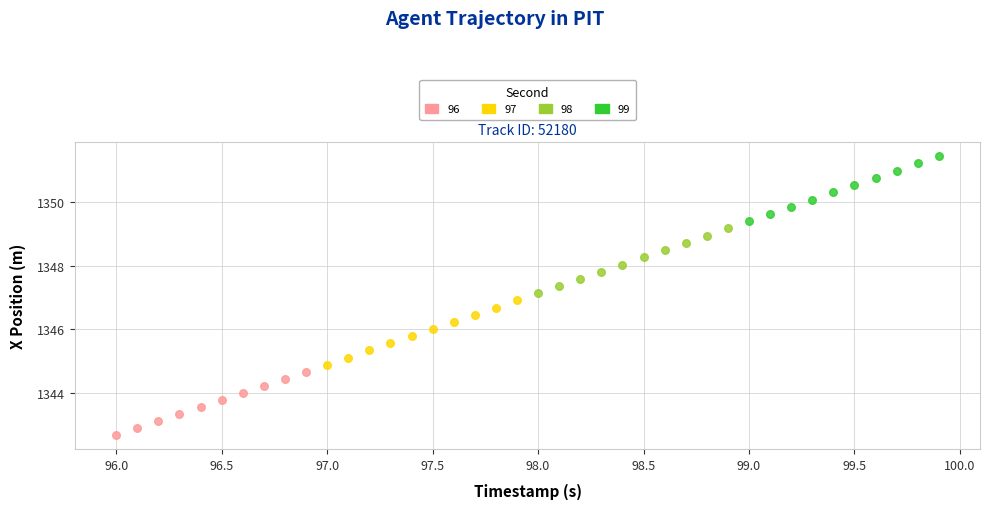

Which series reaches the maximum Y coordinate?

99